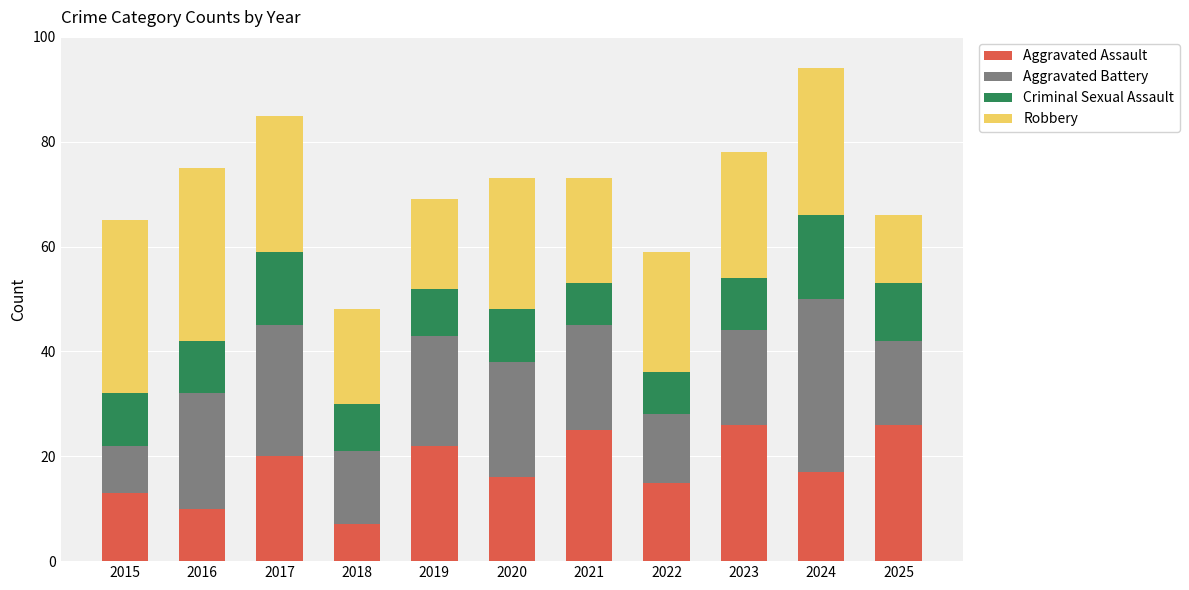

Which category has the lowest value in the Aggravated Assault series?

2018